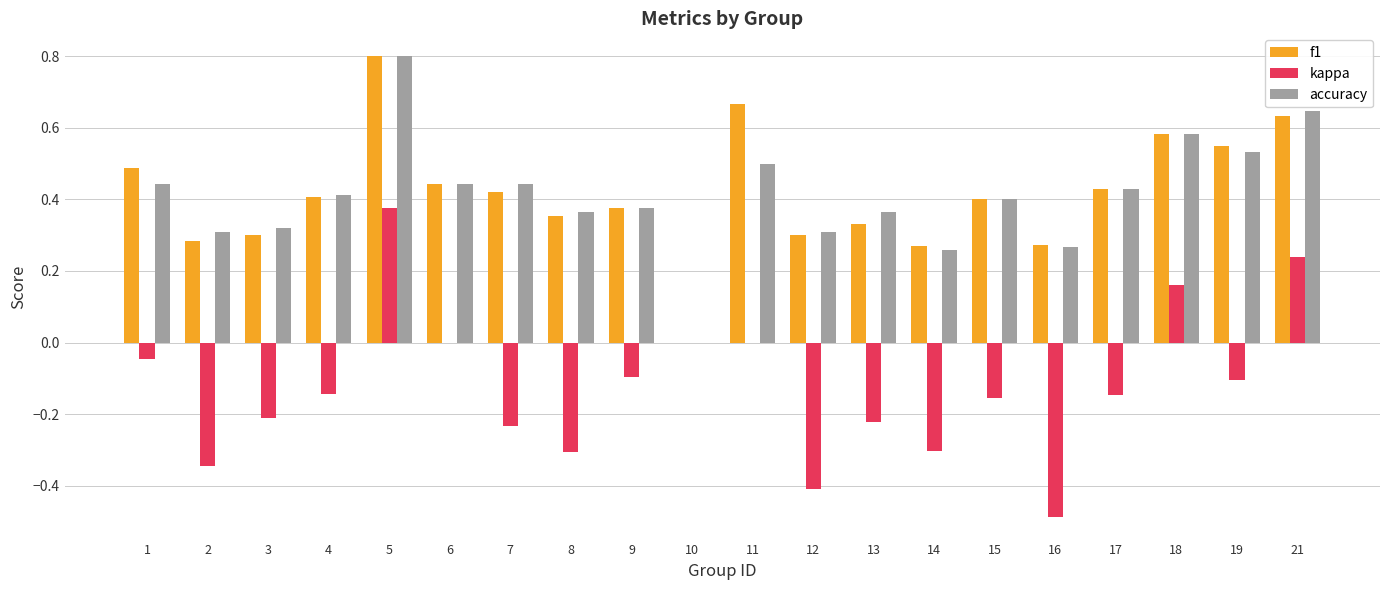

Is it true that f1 equals 0.5 at 19?

True